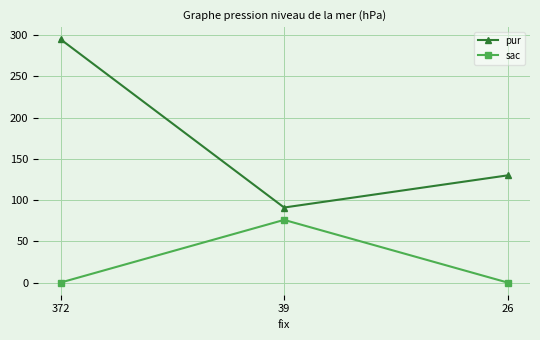

List the series in order of their peak value, highest first.

pur, sac